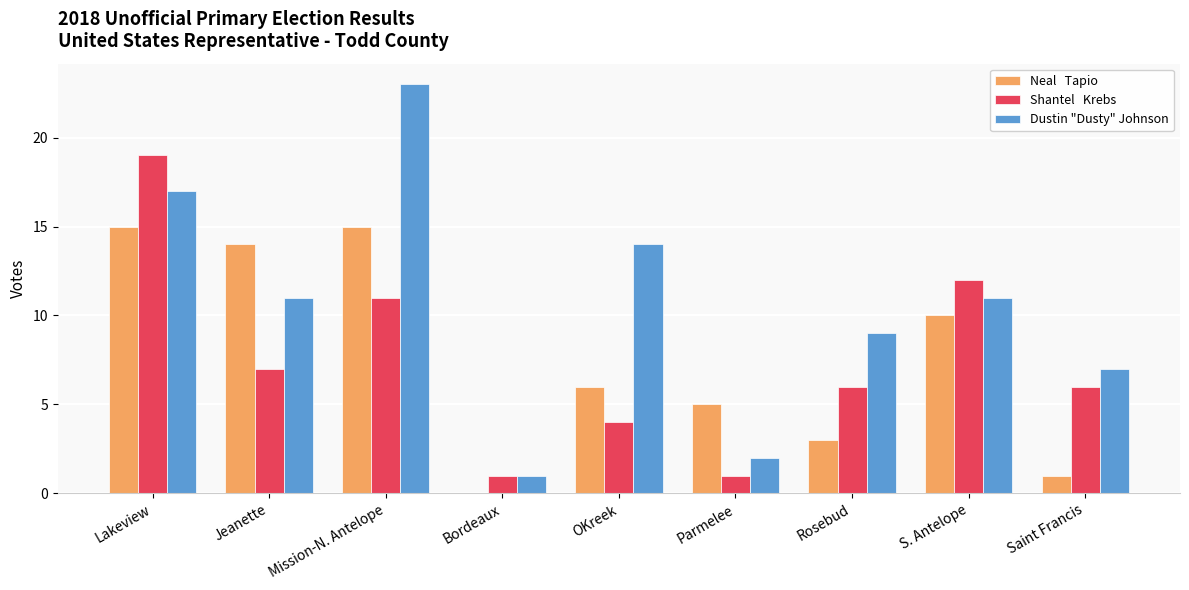

At which category is the sum across all series the highest?

Lakeview